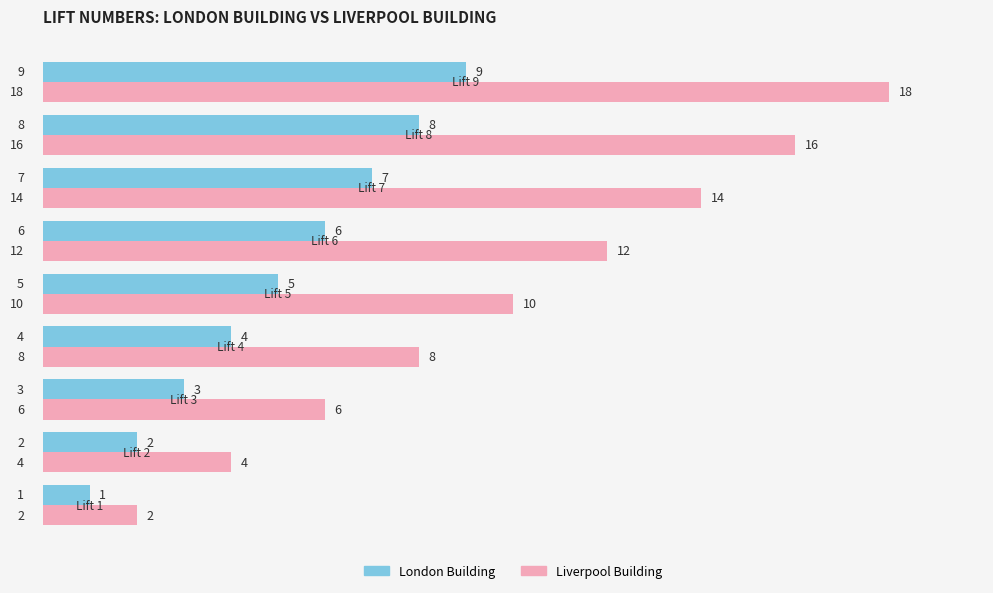

What is the sum of all London Building values?

45